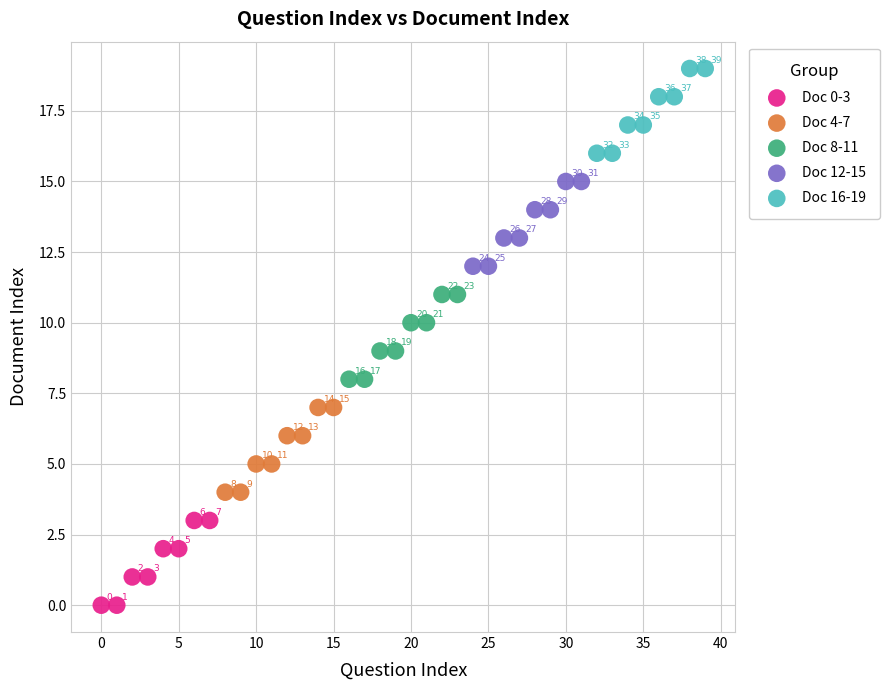

Which series contains the lowest Y value?

Doc 0-3